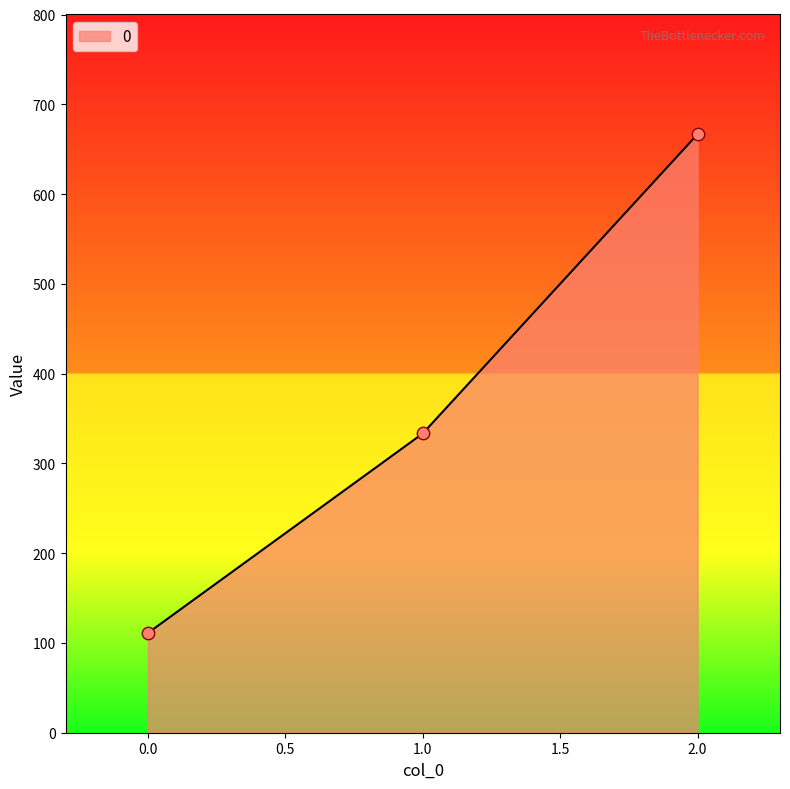

What is the ratio of the value at 0.0 to the value at 1.0?

0.3